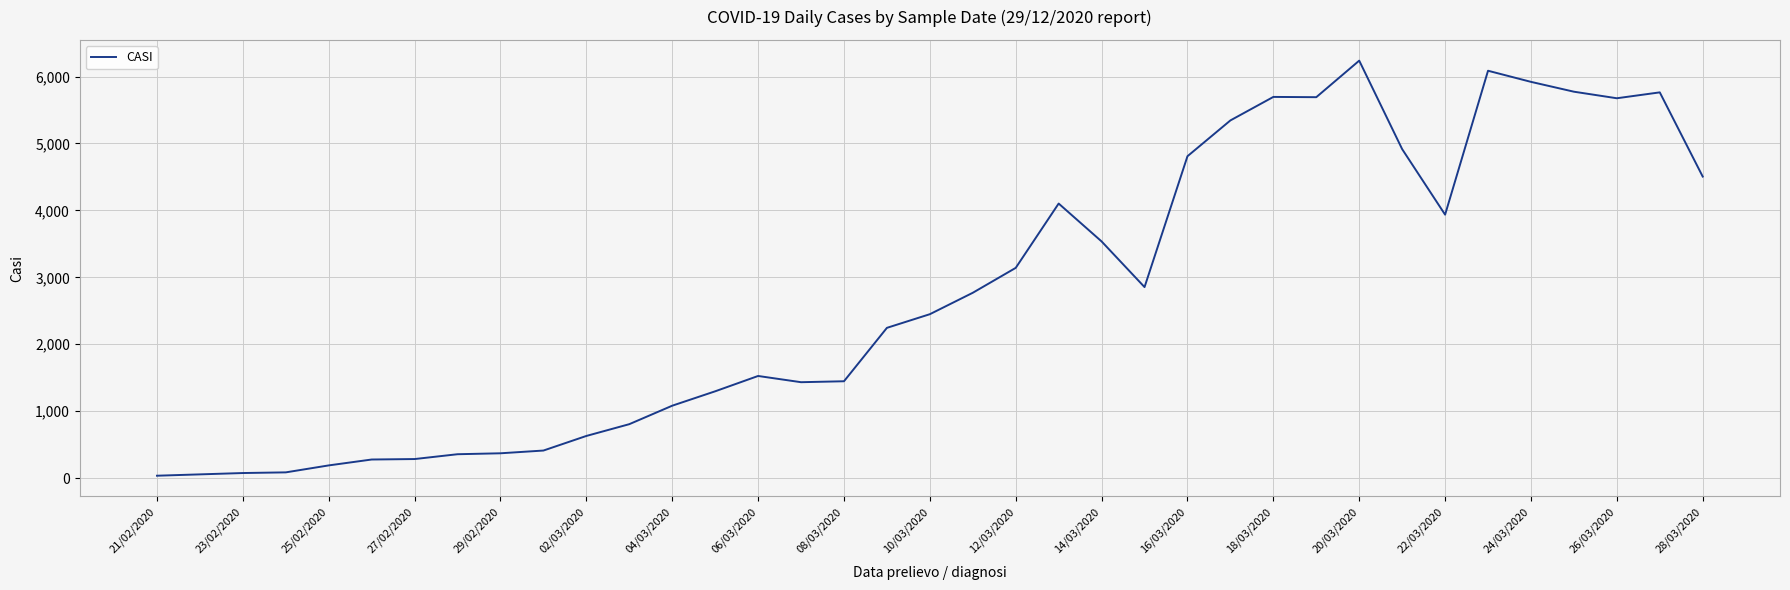

What is the maximum value shown in the chart?

6237